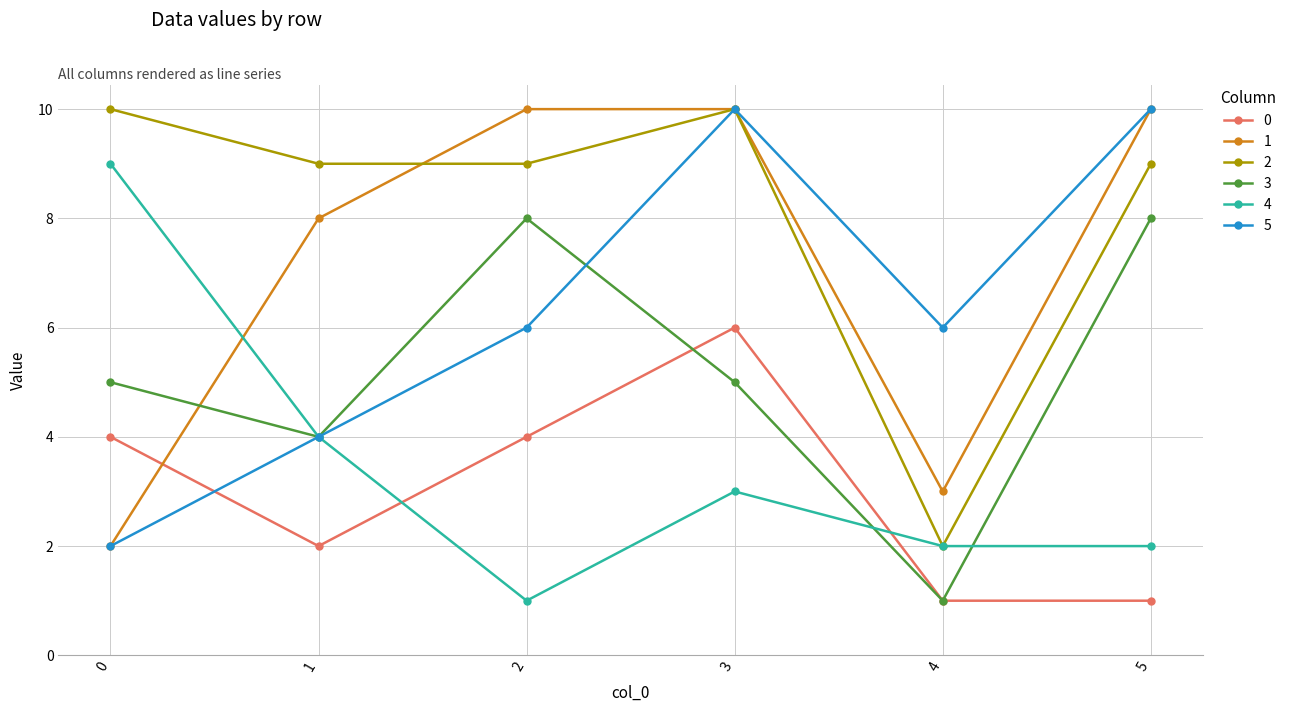

Count the 3 values in the range 4 to 8.

5